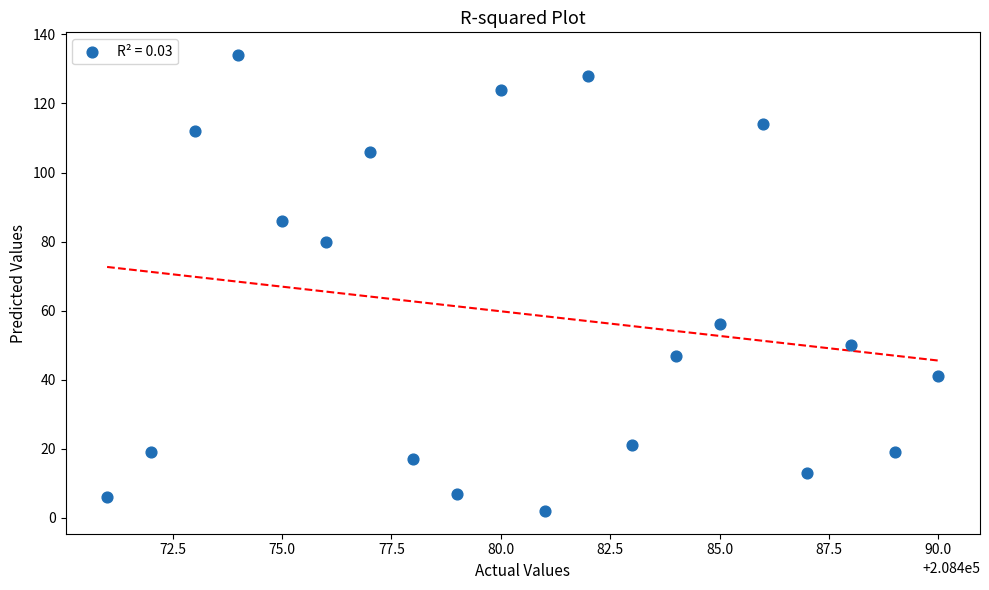

What is the range of X values (max minus min)?

19